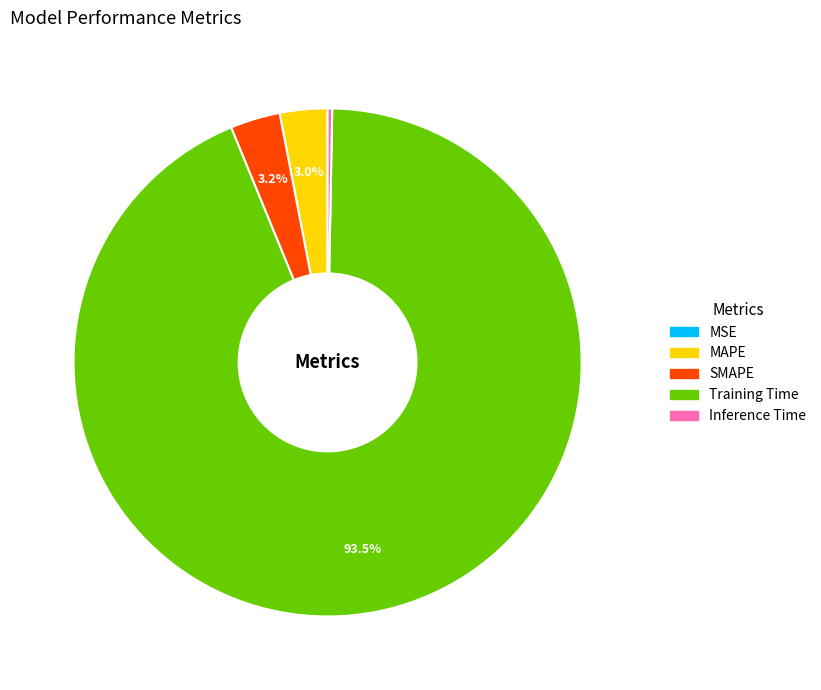

Between SMAPE and Inference Time, which is larger?

SMAPE